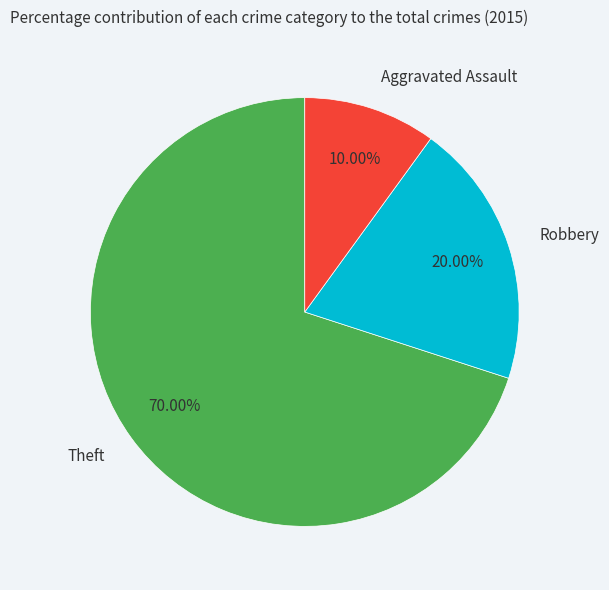

True or false: Theft accounts for 70% of the total.

True